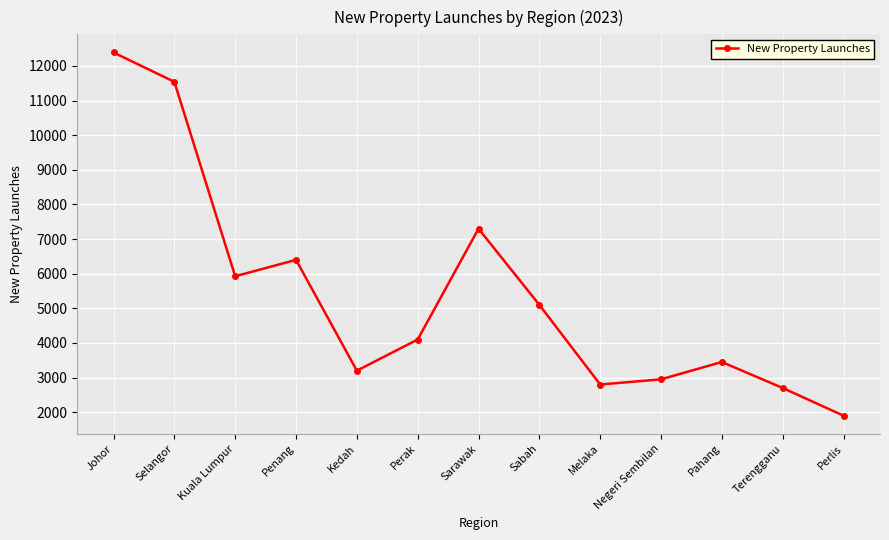

What is the value of the 2nd point from the left?

11542